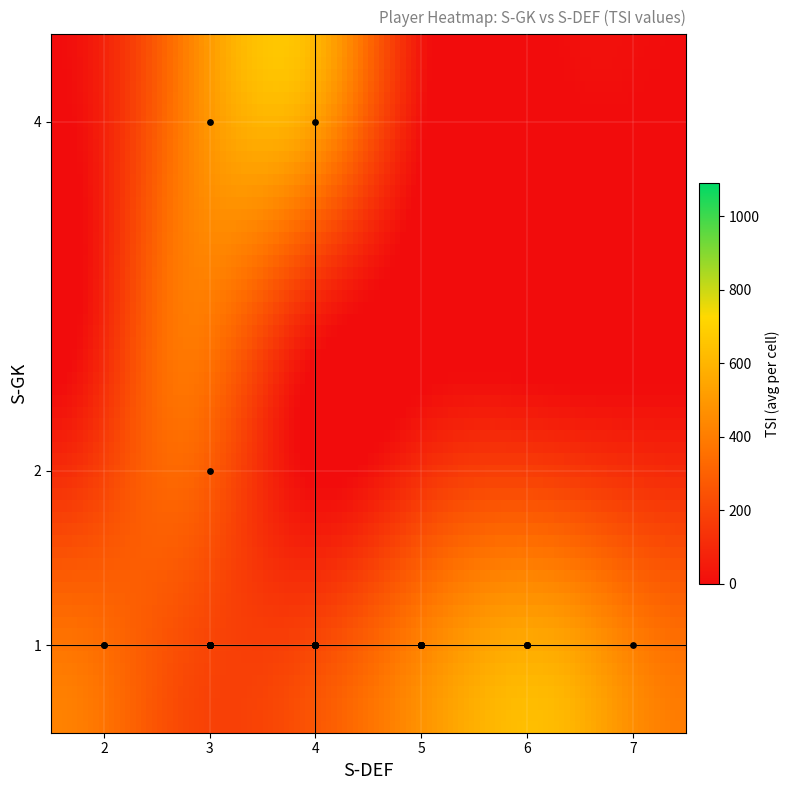

What is the minimum value shown in the chart?

1